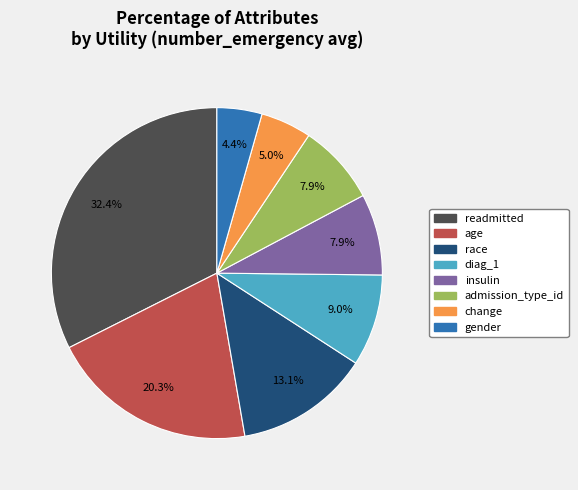

Which category has the biggest portion of the pie?

readmitted